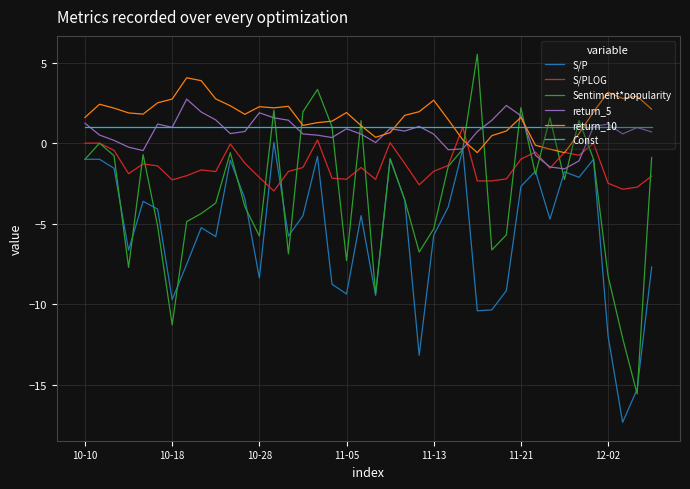

Which series has the largest total across all categories?

return_10